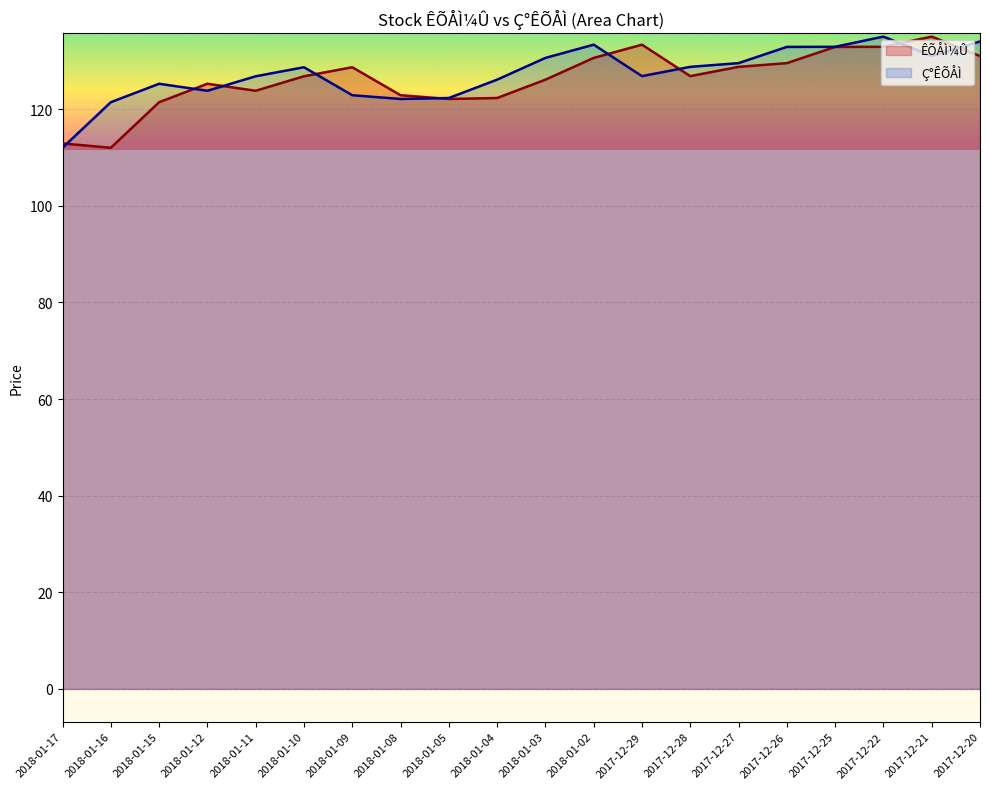

Rank the series at 2018-01-03 from highest to lowest value.

Ç°ÊÕÅÌ, ÊÕÅÌ¼Û